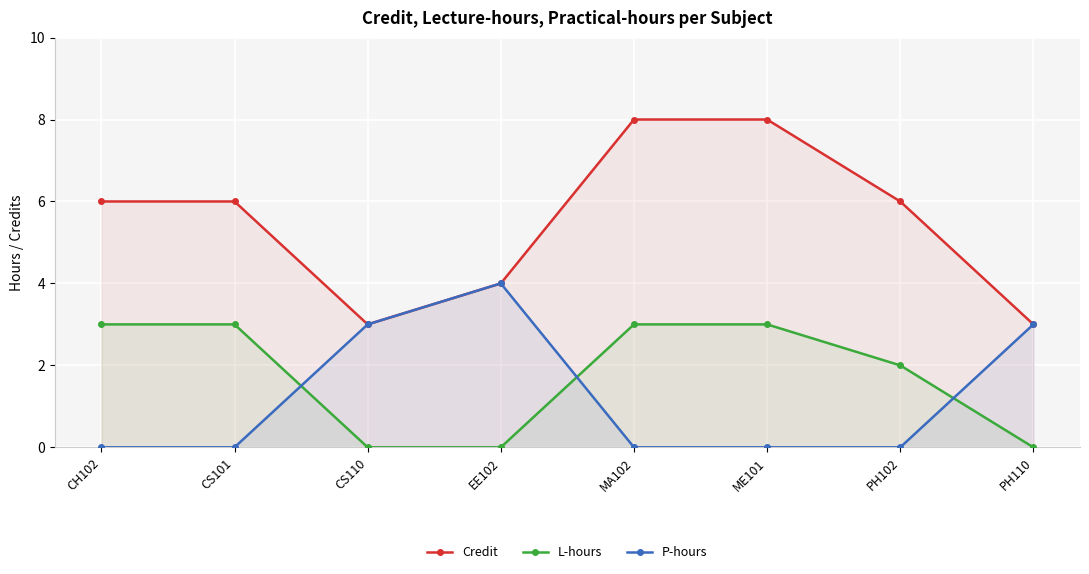

Which has a higher value, ME101 or EE102?

ME101